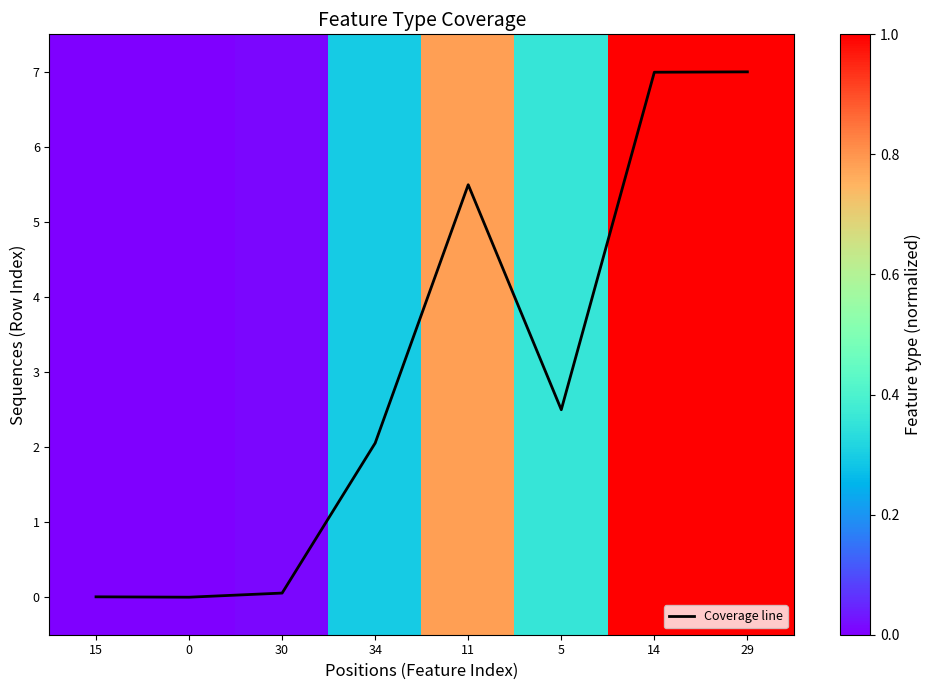

Where is Coverage line nearest to the value 3?

5